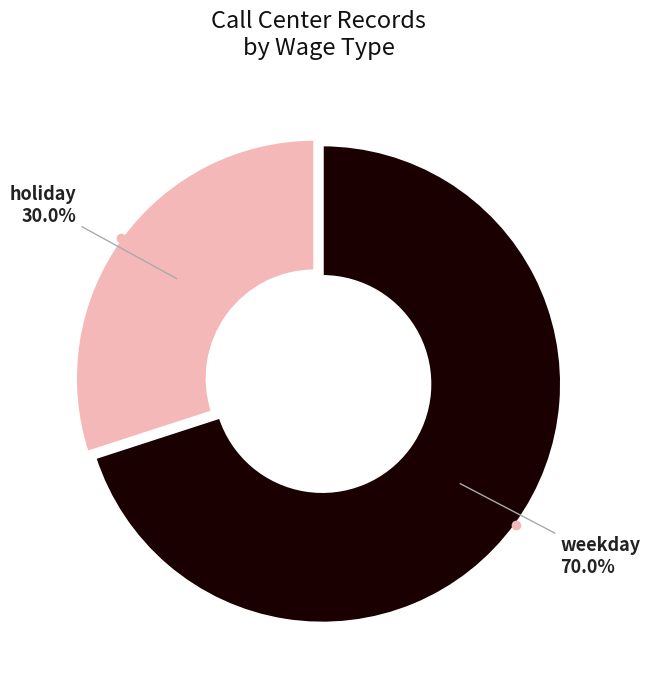

Count the number of slices in the pie.

2